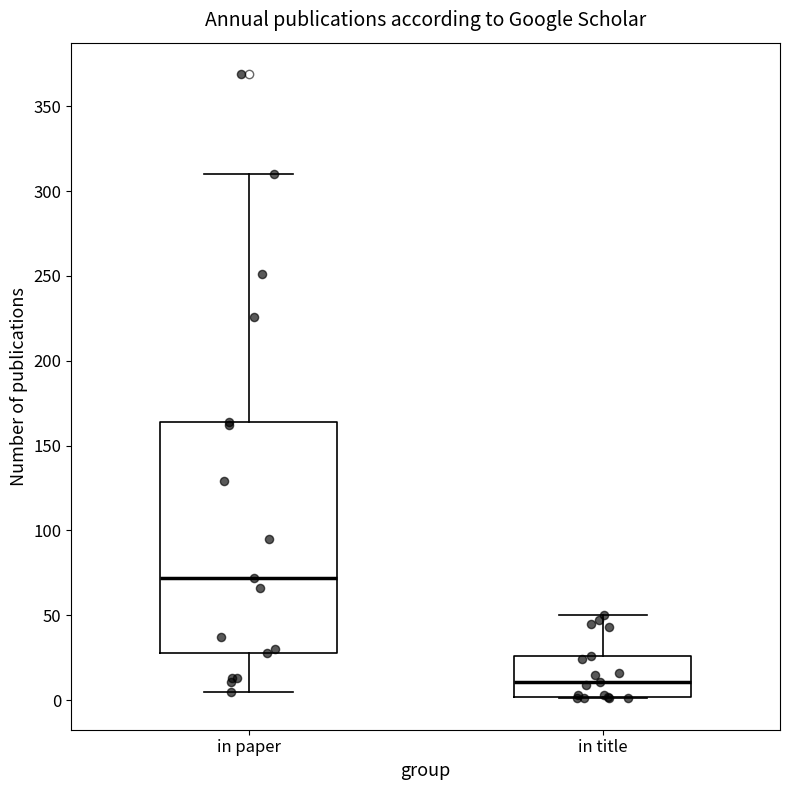

Where is the lower edge of the box for in title on the y-axis? The values are not printed on the chart, so give them approximately, as read against the axis.

0